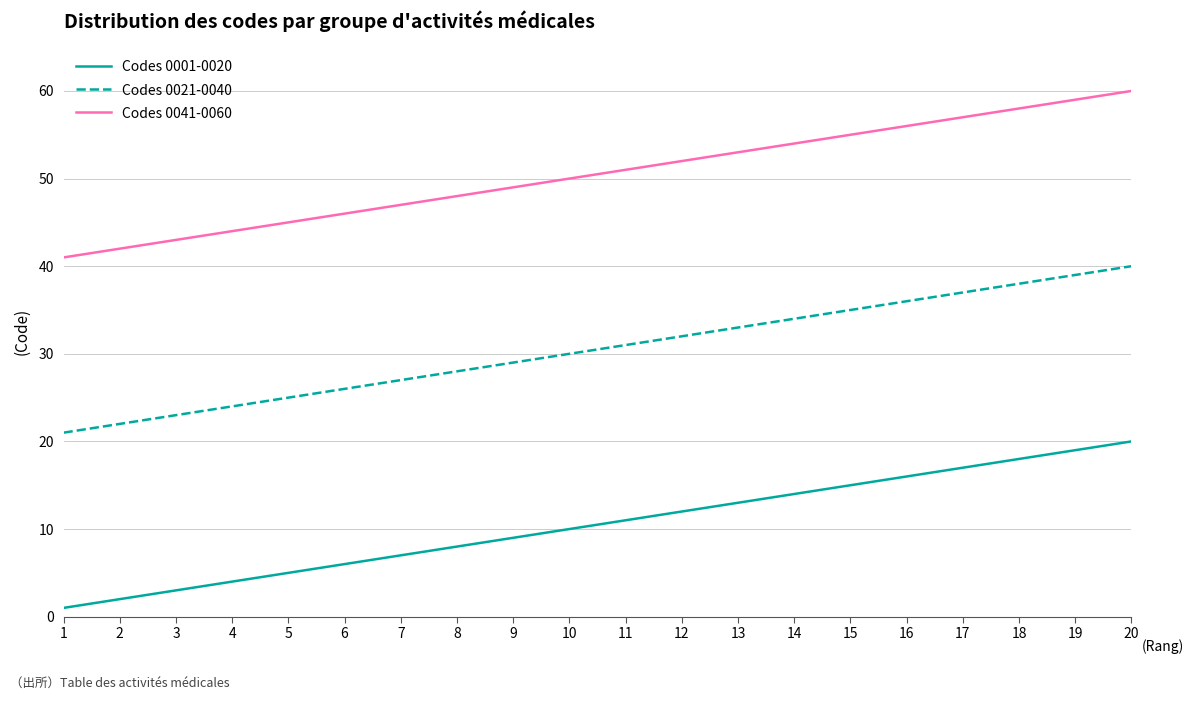

What is the greatest value displayed?

60